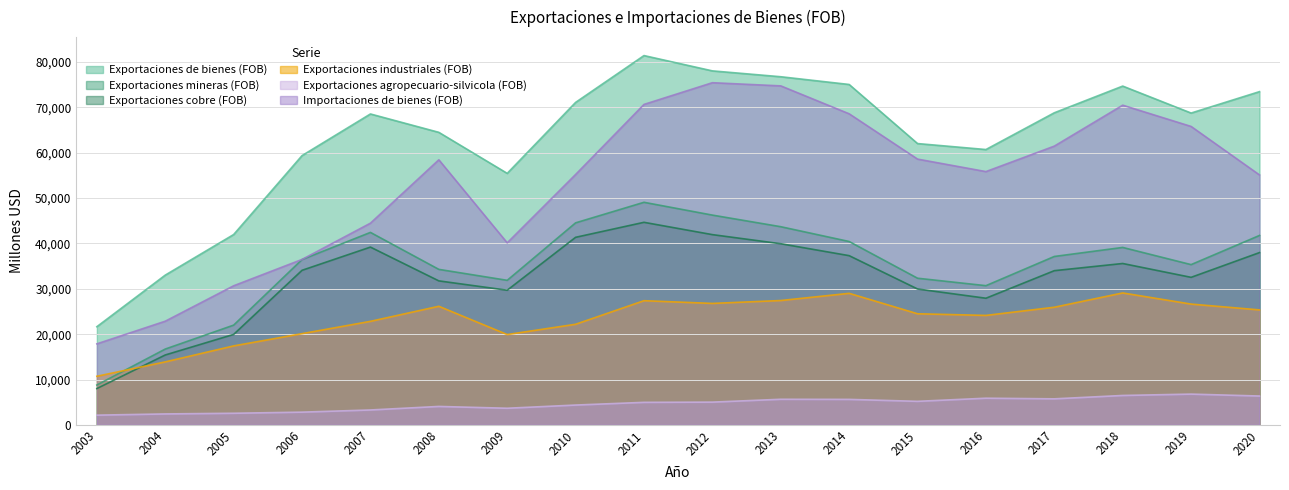

What are all the series names shown in the legend?

Exportaciones de bienes (FOB), Exportaciones mineras (FOB), Exportaciones cobre (FOB), Exportaciones industriales (FOB), Exportaciones agropecuario-silvicola (FOB), Importaciones de bienes (FOB)